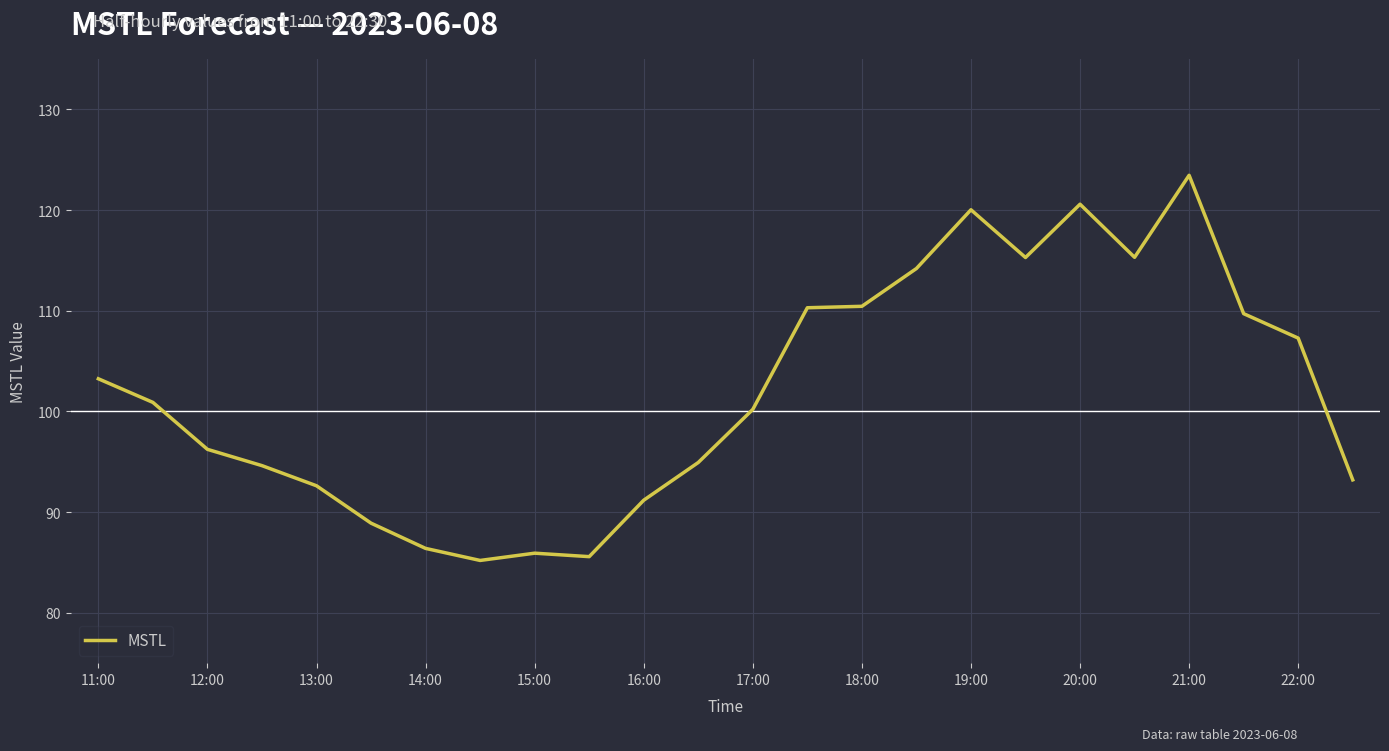

What is the smallest value displayed?

85.2